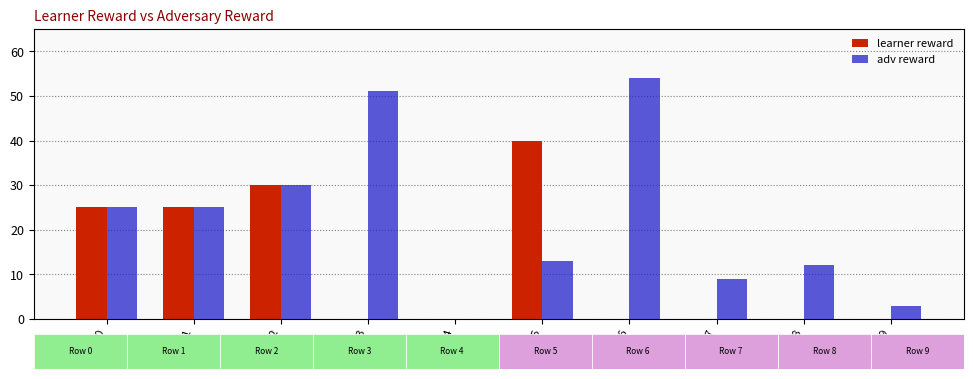

What is the sum of all learner reward values?

120